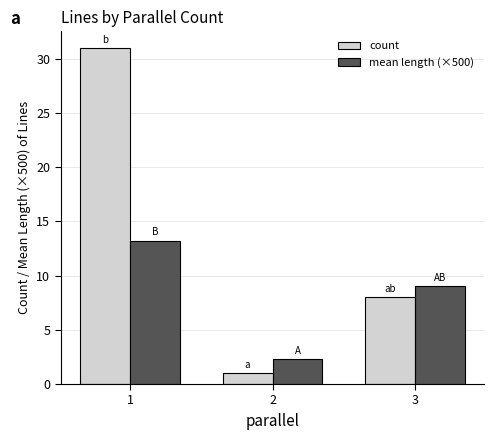

At which category does the chart reach its minimum across all series?

2